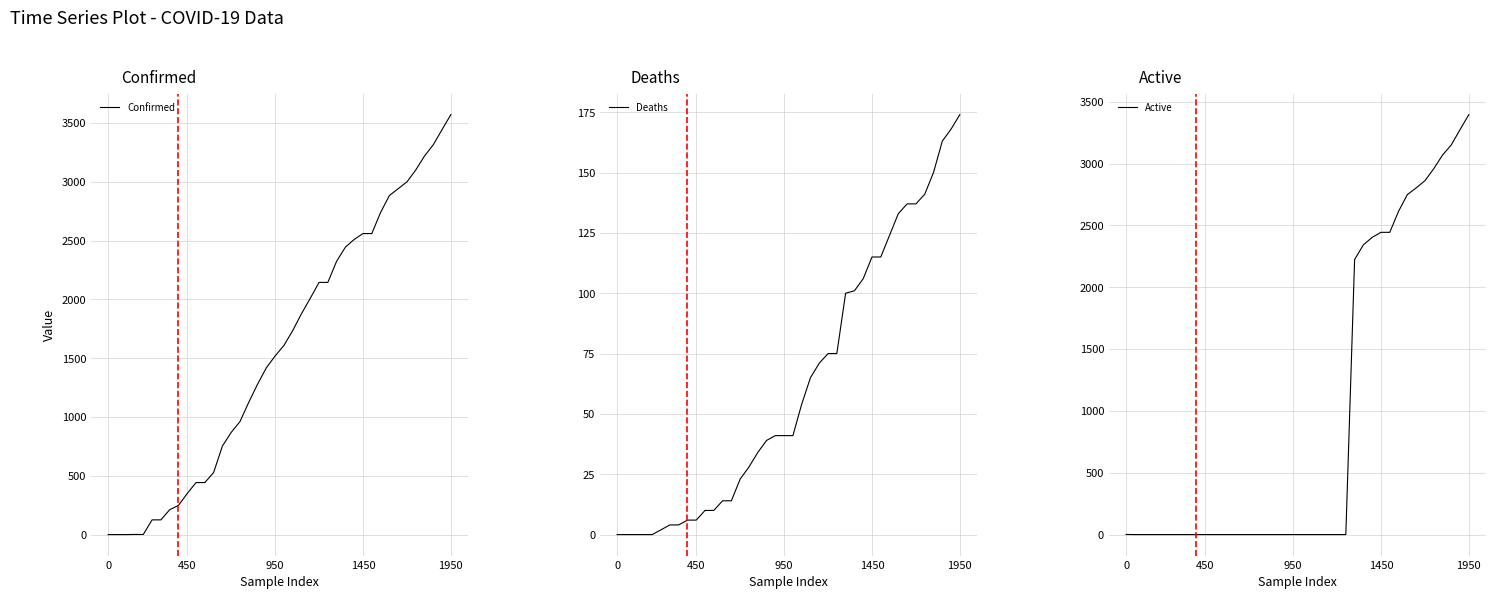

True or false: Confirmed has a value of 3126 at 25.

False